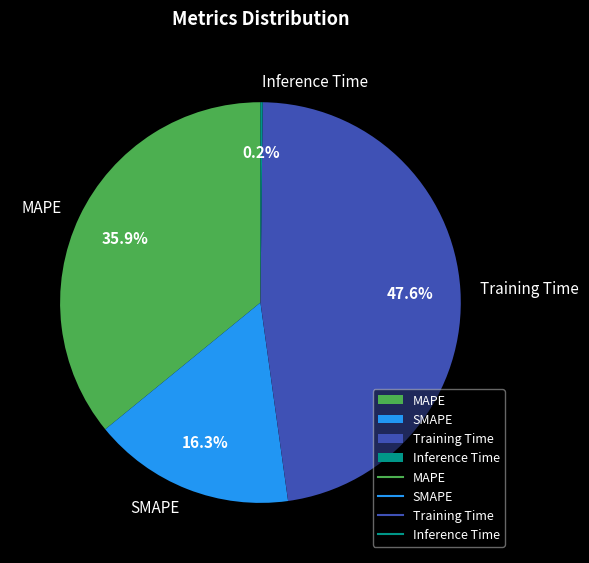

What percentage do SMAPE and MAPE together represent?

52.2%